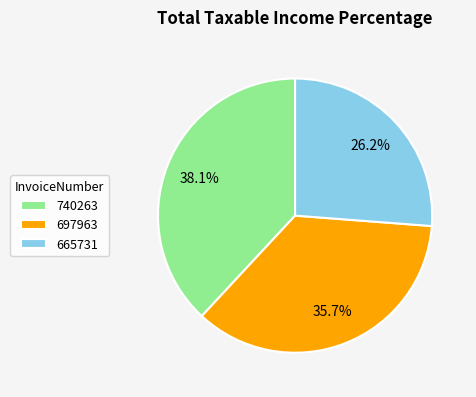

True or false: 665731 accounts for 26% of the total.

True